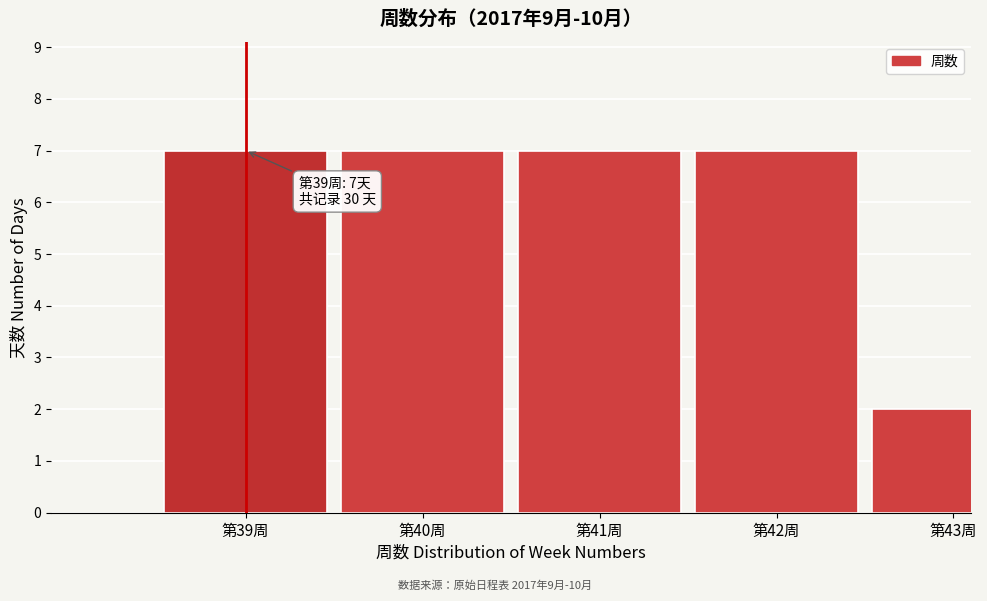

Reading left to right, transcribe all the data shown in this chart.

第39周=7	第40周=7	第41周=7	第42周=7	第43周=2